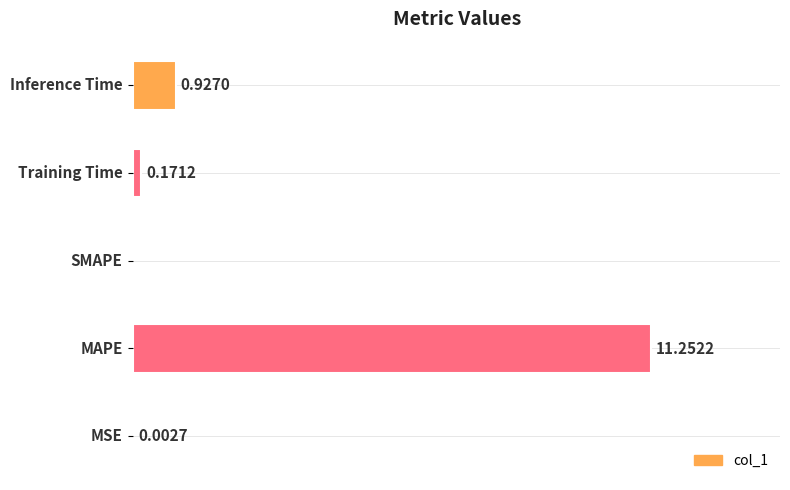

Are the bars horizontal?

Yes